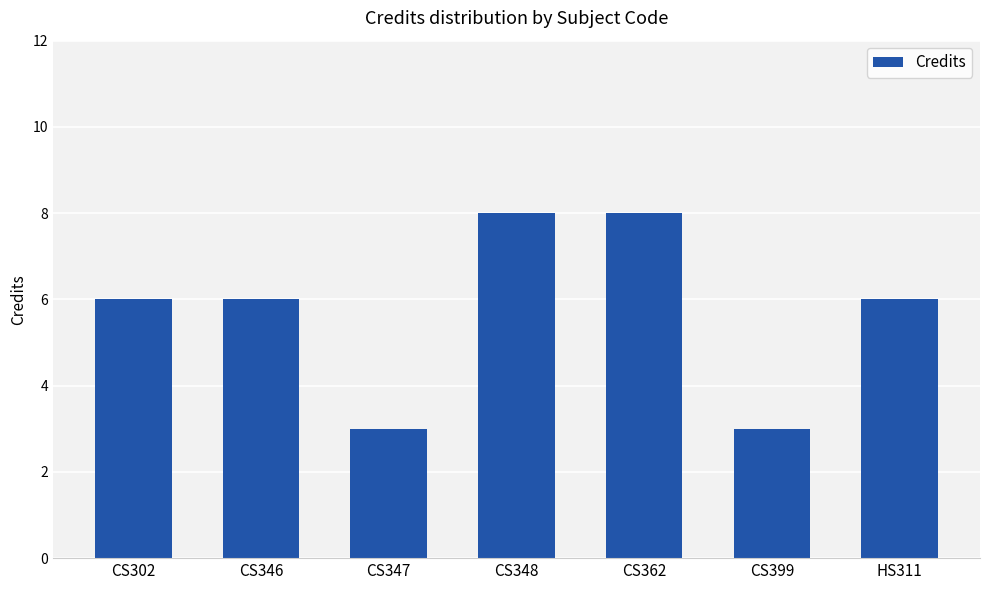

What is the difference between the values at CS346 and CS347?

3